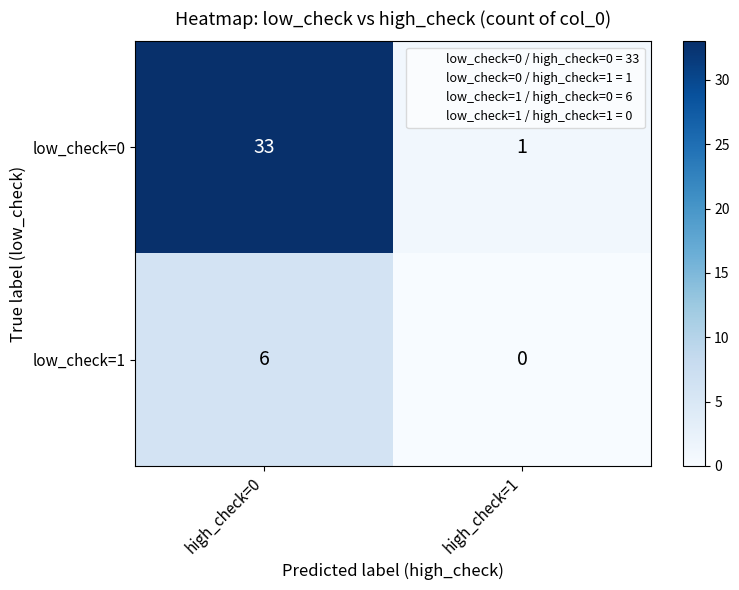

Which category has the highest value across all series?

high_check=0